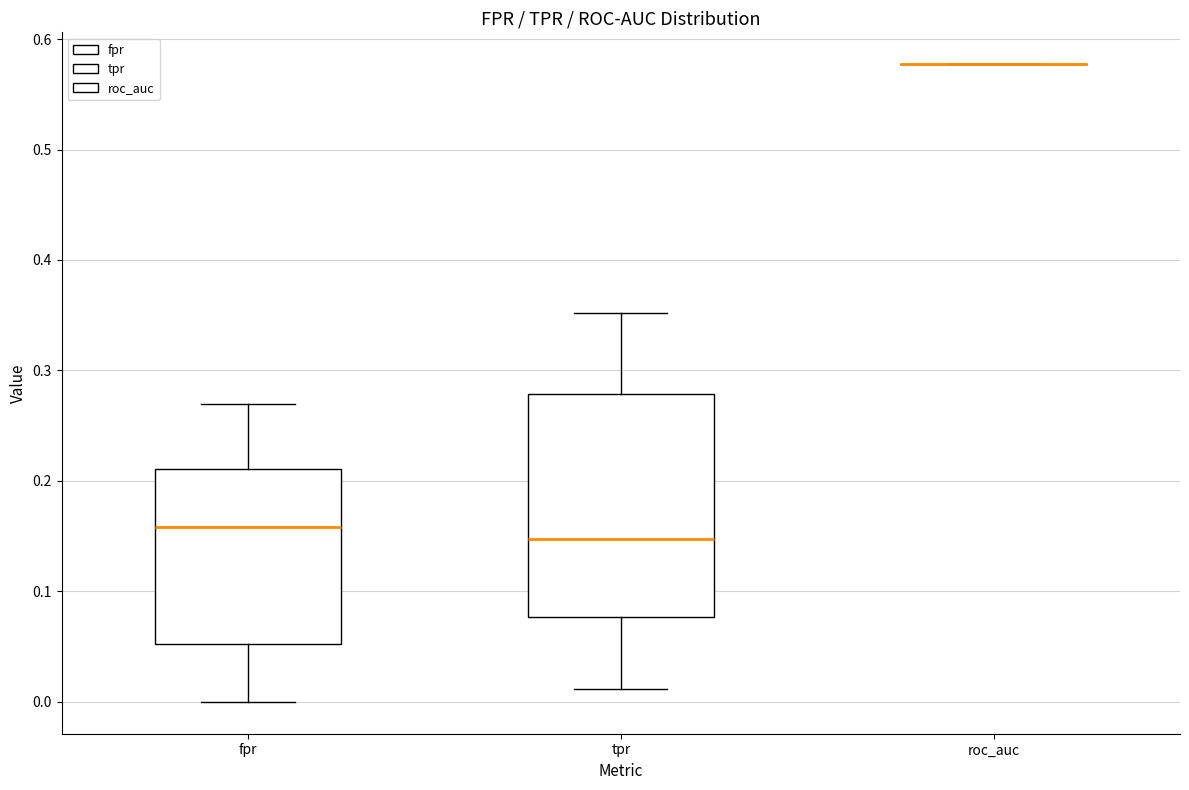

Reading left to right, transcribe this box plot: for each box, give where its median line is, the range the box spans, and where its two whiskers end, as read against the y-axis. The values are not printed on the chart, so give them approximately, as read against the axis.

fpr: median 0.16, box 0.05 to 0.21, whiskers 0.00 to 0.27
tpr: median 0.15, box 0.08 to 0.28, whiskers 0.01 to 0.35
roc_auc: box collapsed to a line at 0.58, whiskers 0.58 to 0.58